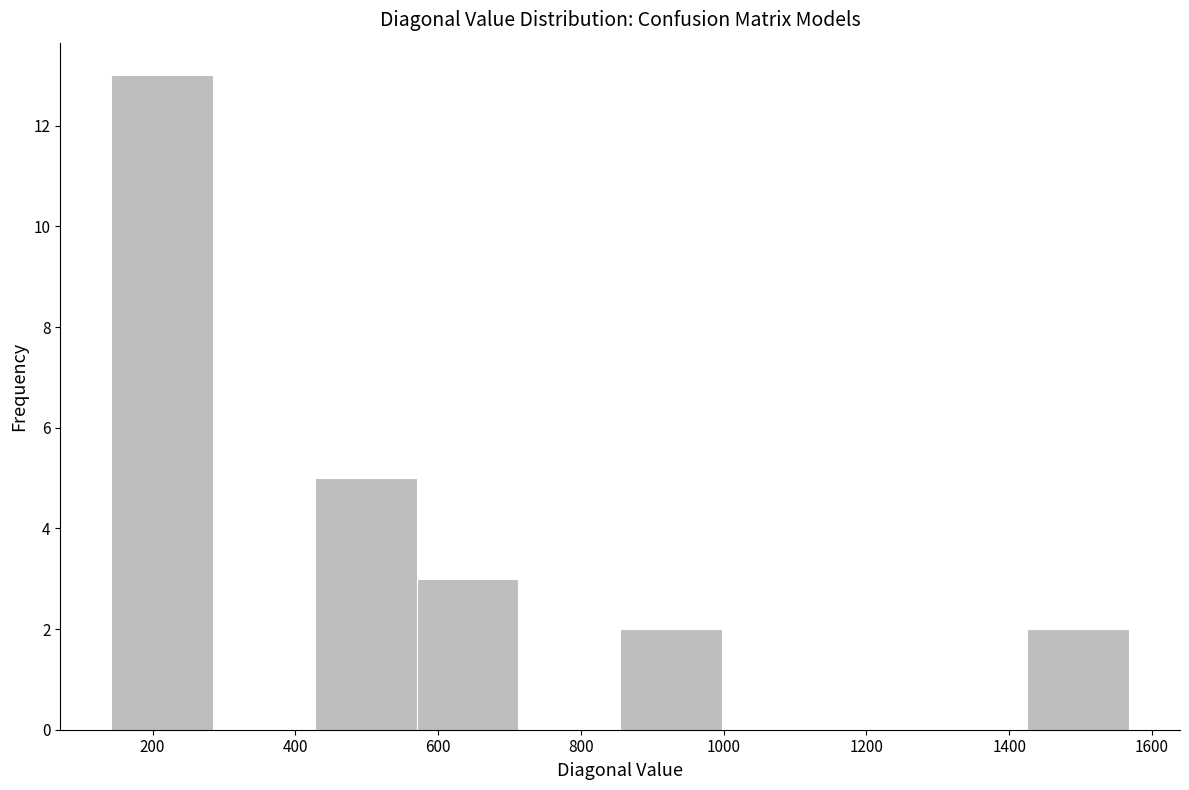

Over which range of the x-axis is the bar tallest?

140 to 280